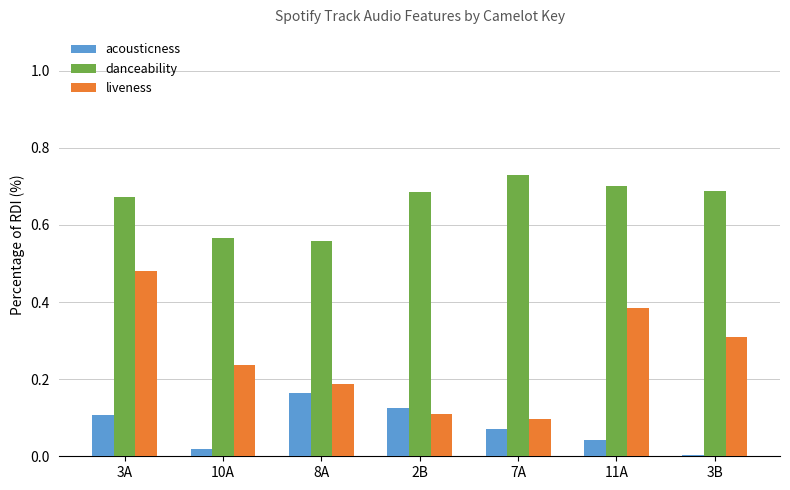

True or false: danceability has a value of 1.0 at 7A.

False